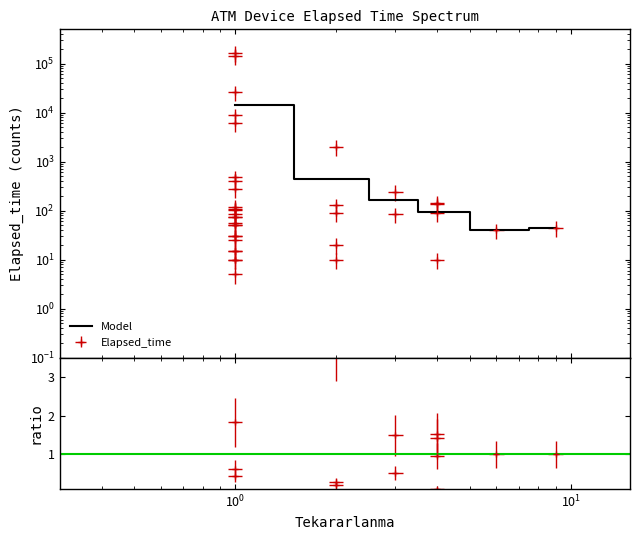

True or false: the data has more than 2 interior local peaks.

False